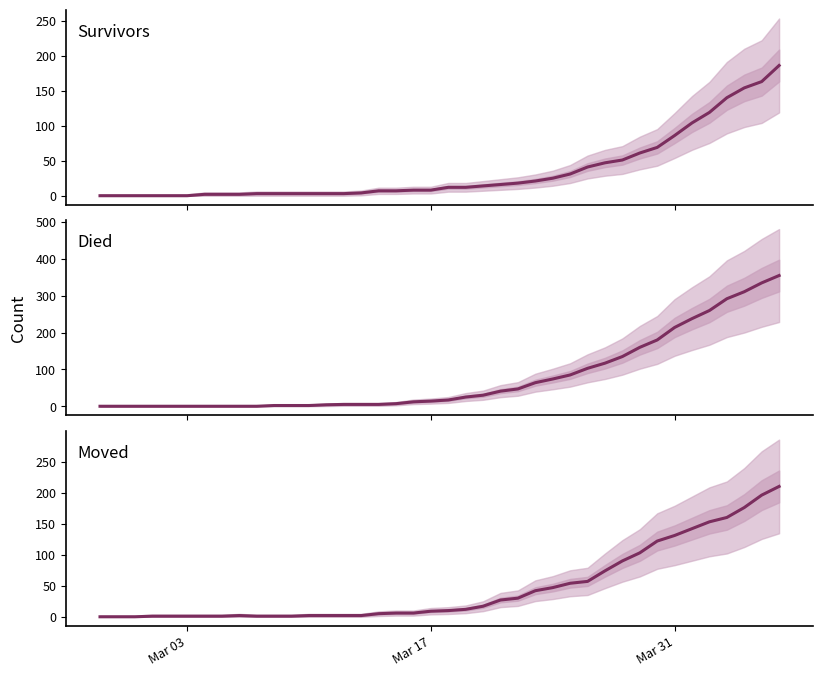

True or false: Moved has a value of 40 at 24.

False